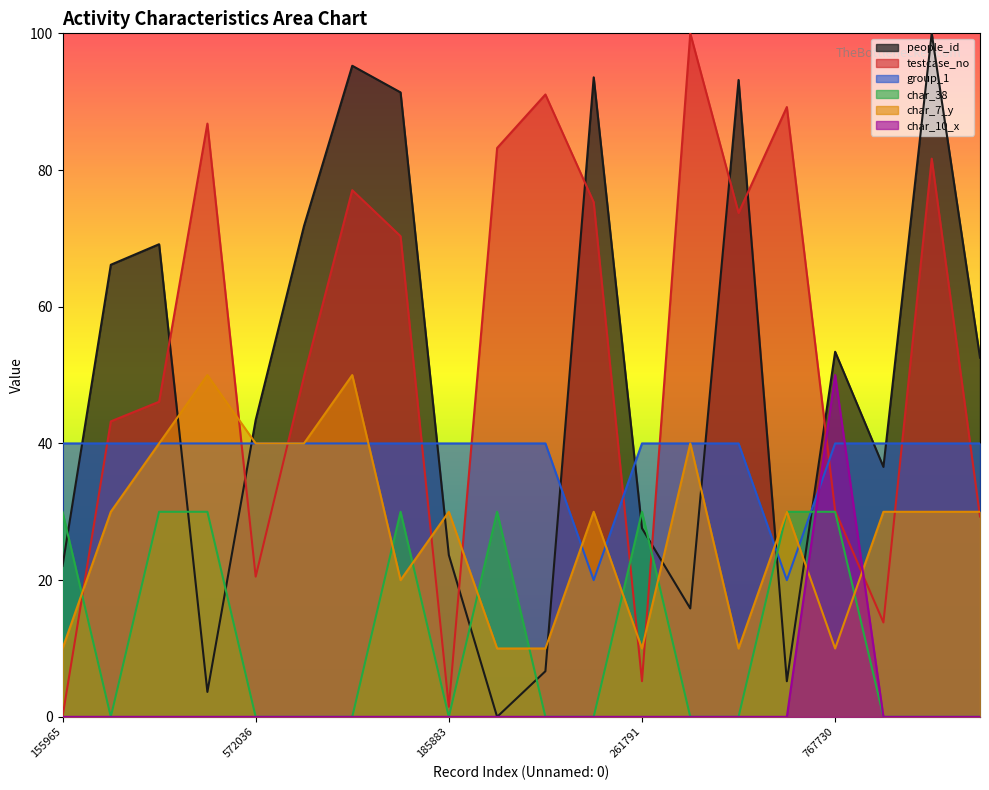

Reading right to left, extract all data points from this chart.

people_id: 52.5	100.0	36.6	53.4	5.2	93.2	15.9	27.6	93.6	6.7	0.0	23.7	91.4	95.3	71.8	43.4	3.6	69.1	66.1	22.1
testcase_no: 29.3	81.7	13.8	30.2	89.2	73.7	100.0	5.2	75.3	91.1	83.2	1.5	70.3	77.1	49.8	20.5	86.8	46.1	43.2	0.0
group_1: 40.0	40.0	40.0	40.0	20.0	40.0	40.0	40.0	20.0	40.0	40.0	40.0	40.0	40.0	40.0	40.0	40.0	40.0	40.0	40.0
char_38: 0.0	0.0	0.0	30.0	30.0	0.0	0.0	30.0	0.0	0.0	30.0	0.0	30.0	0.0	0.0	0.0	30.0	30.0	0.0	30.0
char_7_y: 30.0	30.0	30.0	10.0	30.0	10.0	40.0	10.0	30.0	10.0	10.0	30.0	20.0	50.0	40.0	40.0	50.0	40.0	30.0	10.0
char_10_x: 0.0	0.0	0.0	50.0	0.0	0.0	0.0	0.0	0.0	0.0	0.0	0.0	0.0	0.0	0.0	0.0	0.0	0.0	0.0	0.0